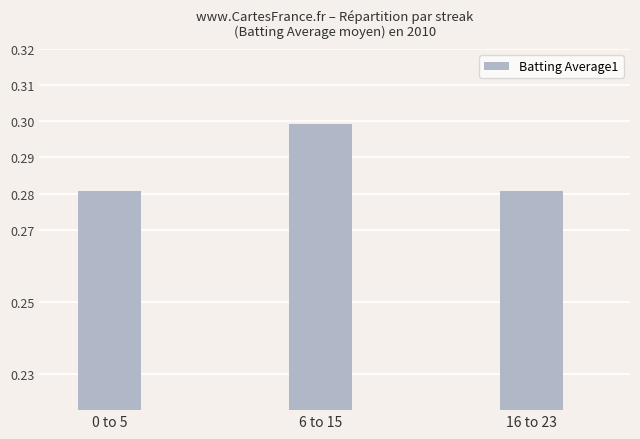

What is the label of the 2nd bar from the right?

6 to 15